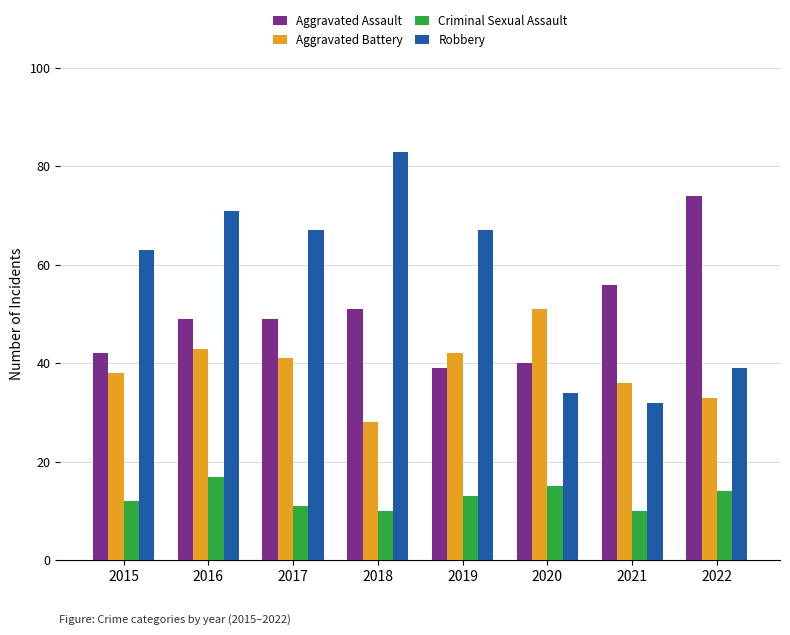

At which label is Robbery closest to 57?

2015